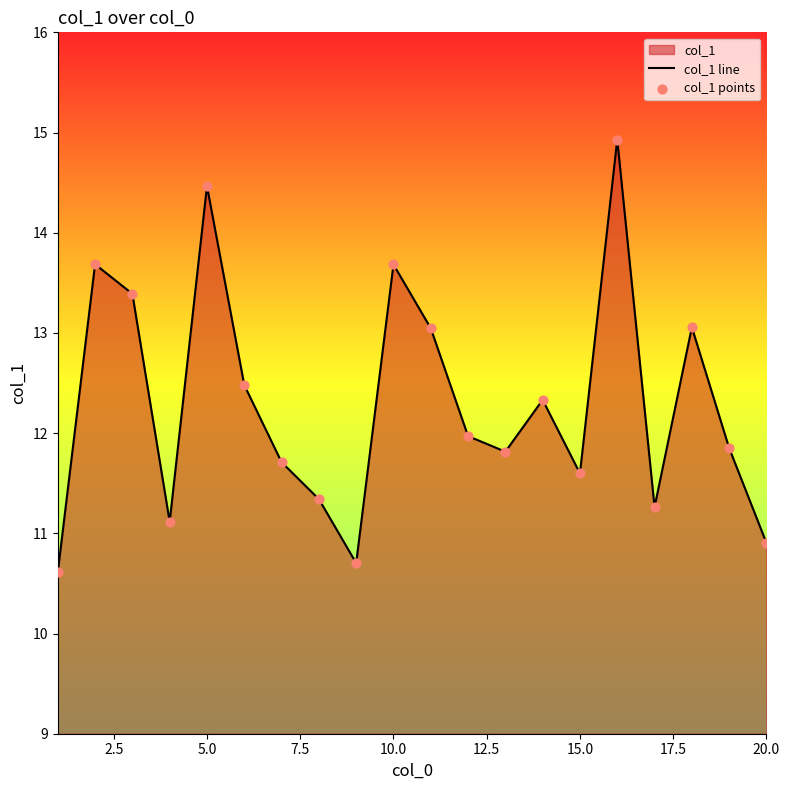

Which series reaches the minimum Y coordinate?

col_1 line